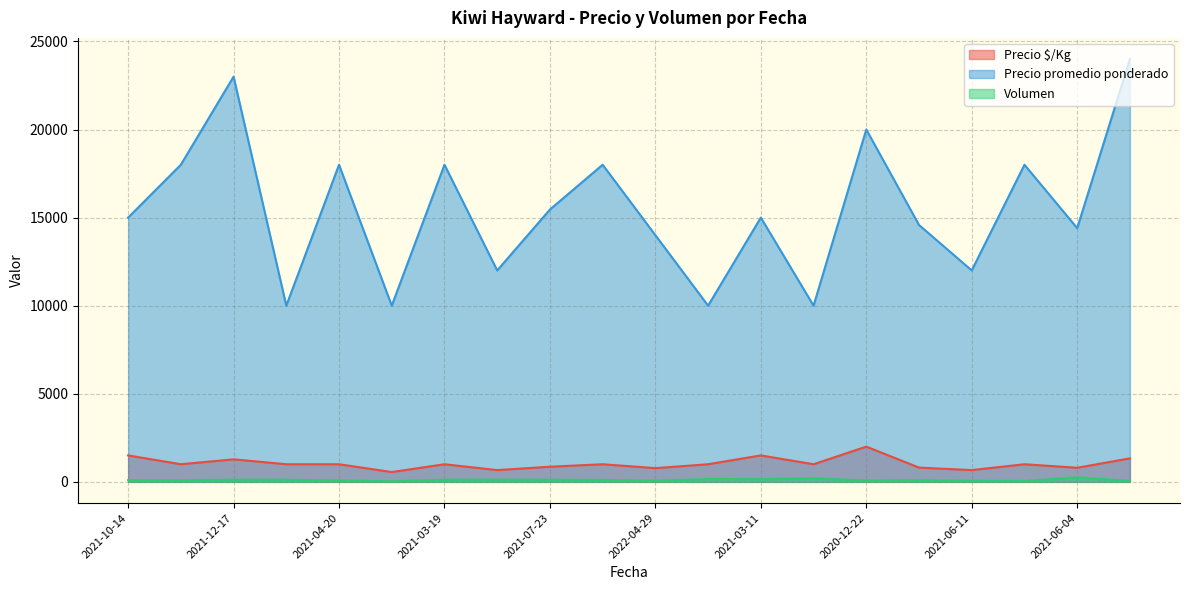

Which series has the largest total across all categories?

Precio promedio ponderado